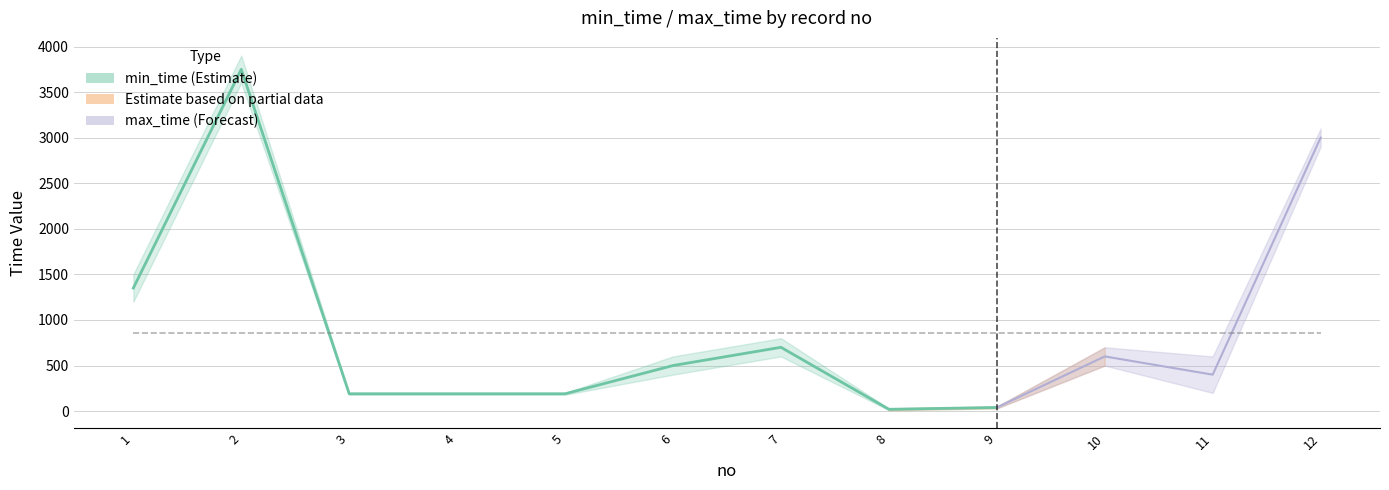

The chart shows a value of 190 at 5. True or false?

True